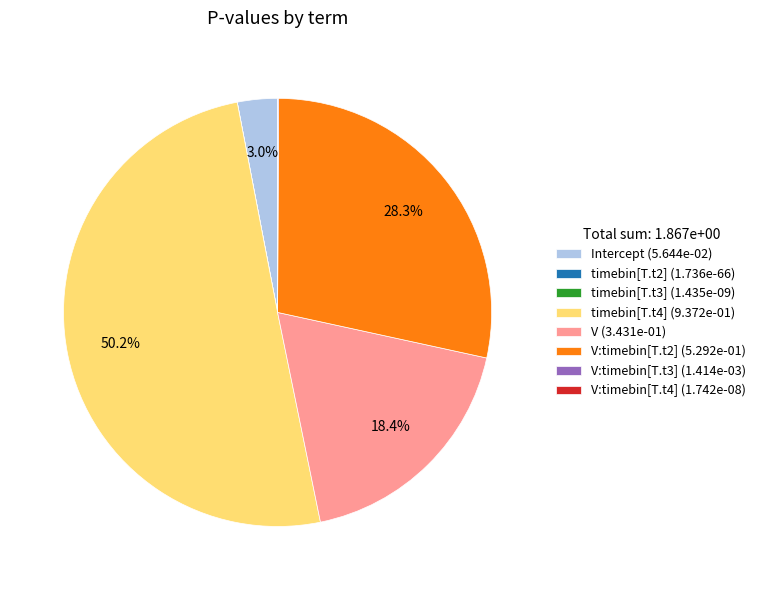

What is the largest slice in the pie chart?

timebin[T.t4] (9.372e-01)